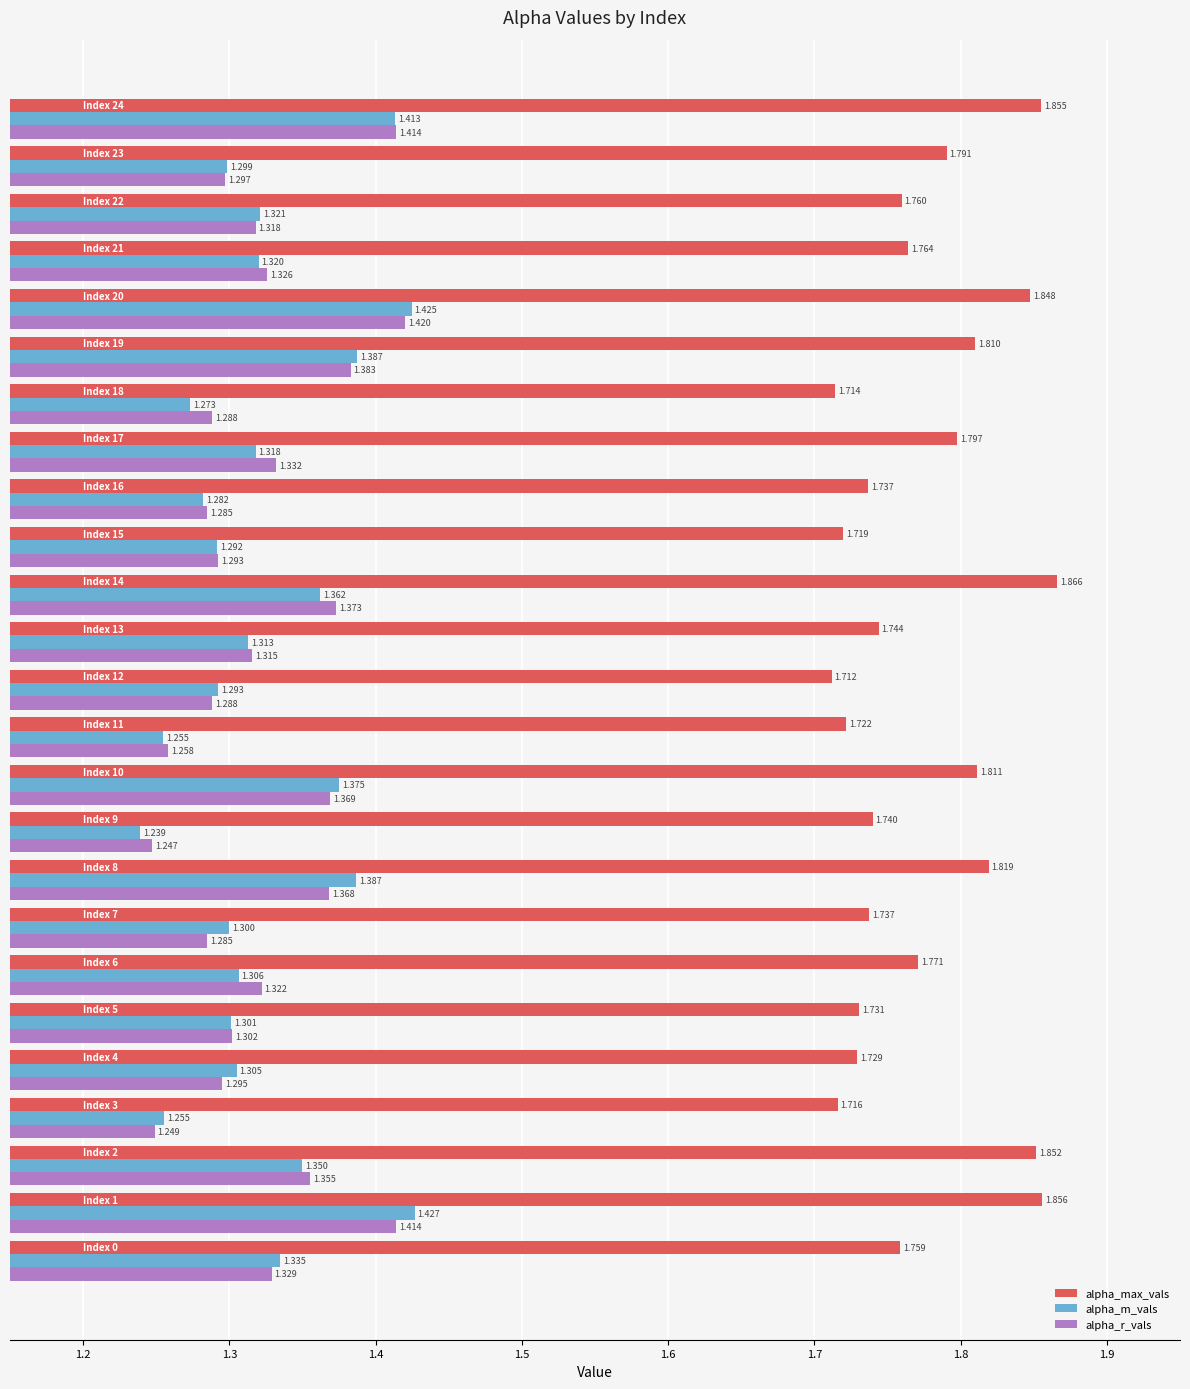

Which series has the widest spread of values?

alpha_m_vals